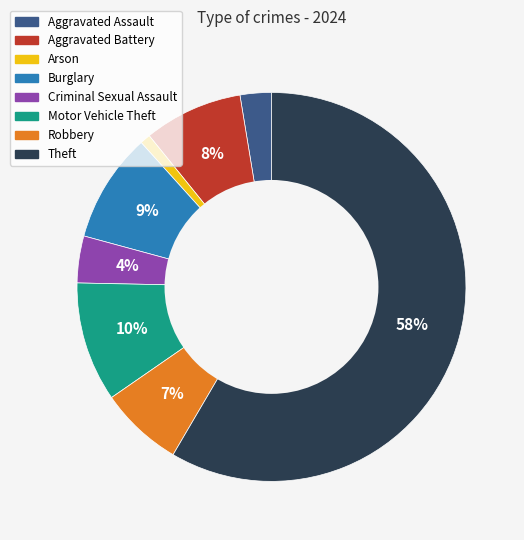

Is it true that Motor Vehicle Theft is 10% of the pie?

True